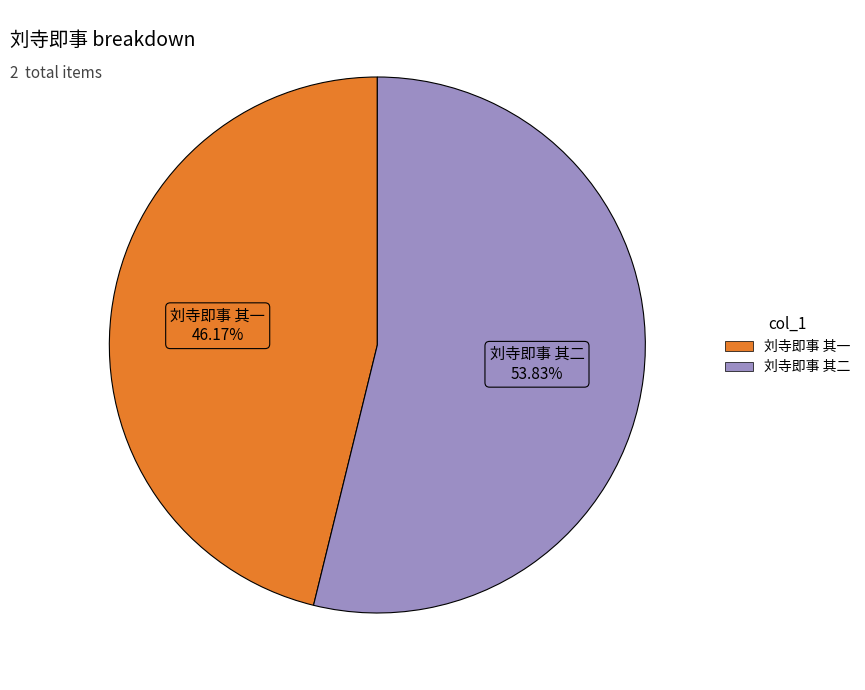

Does 刘寺即事 其一 account for over 50% of the chart?

No